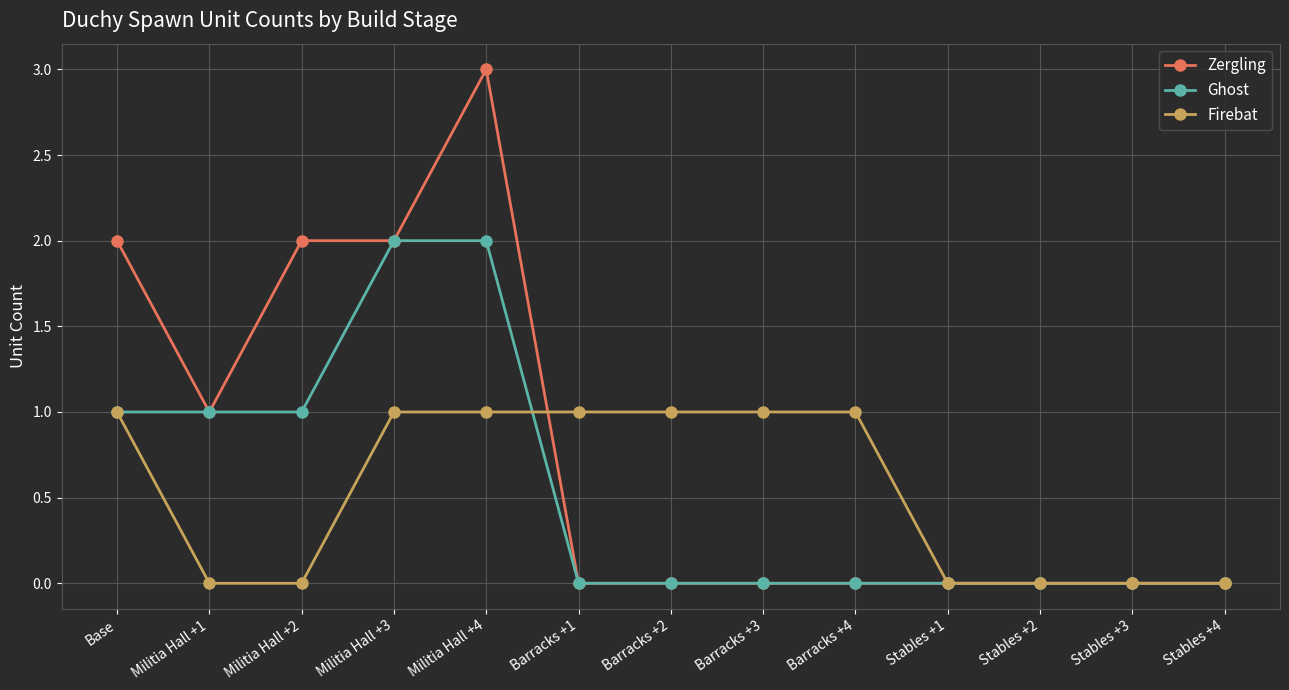

Is the value of Firebat at Barracks +2 greater than the value of Ghost at Stables +1?

Yes